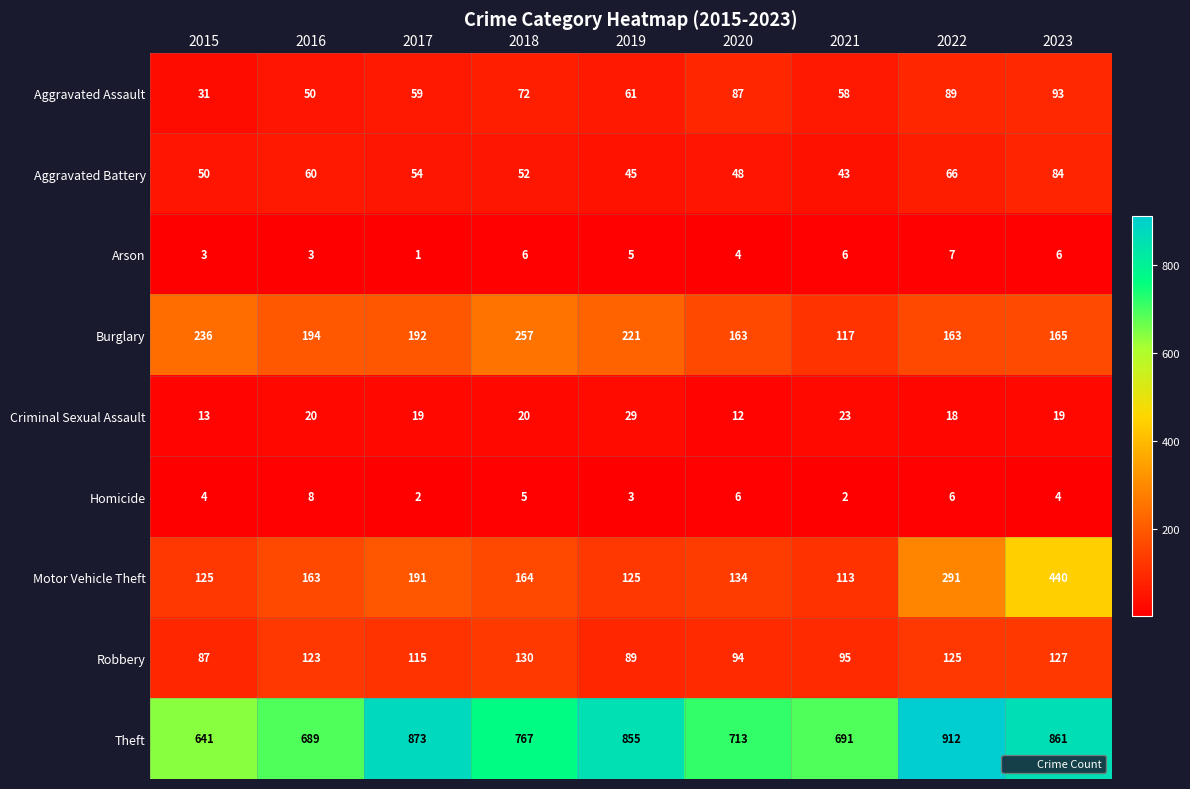

Is it true that Criminal Sexual Assault equals 12 at 2022?

False